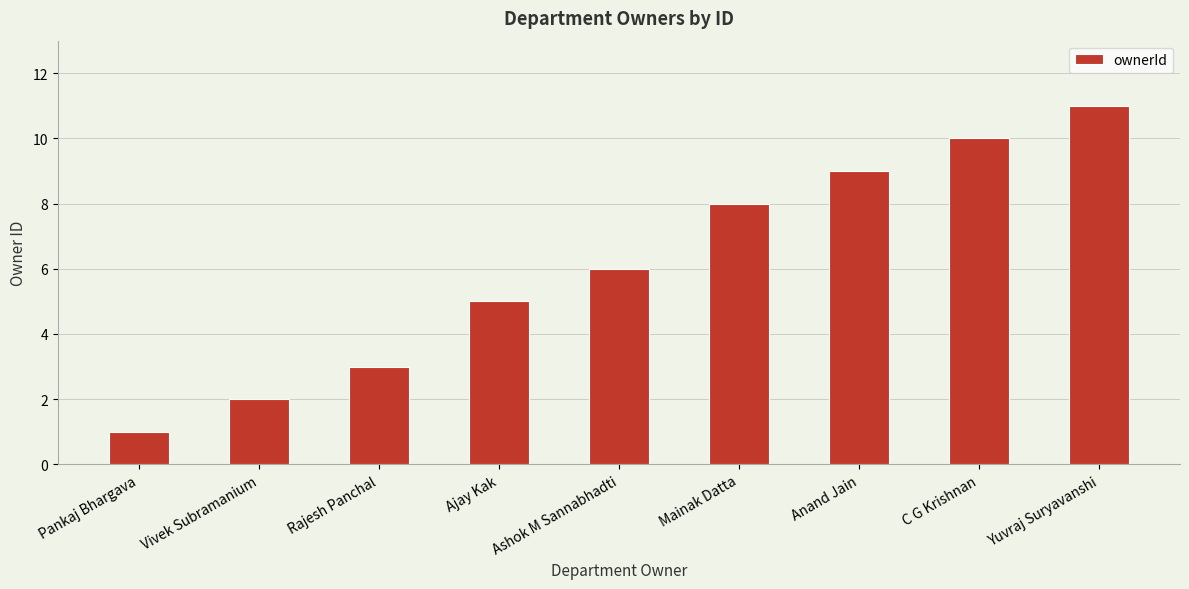

True or false: the data shows 11 at Yuvraj Suryavanshi.

True